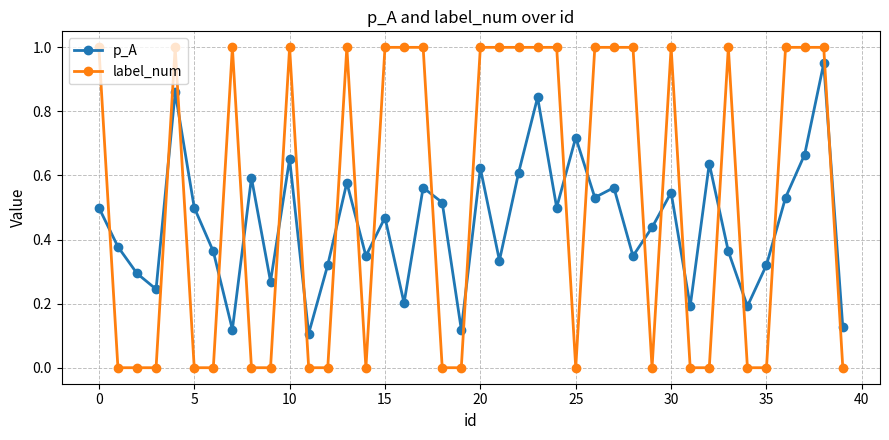

Is this an area chart (filled region under the line)?

No